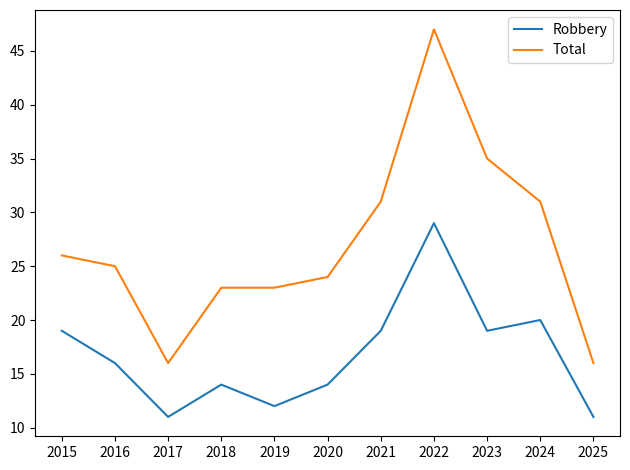

What value does the Total series have at 2017?

16